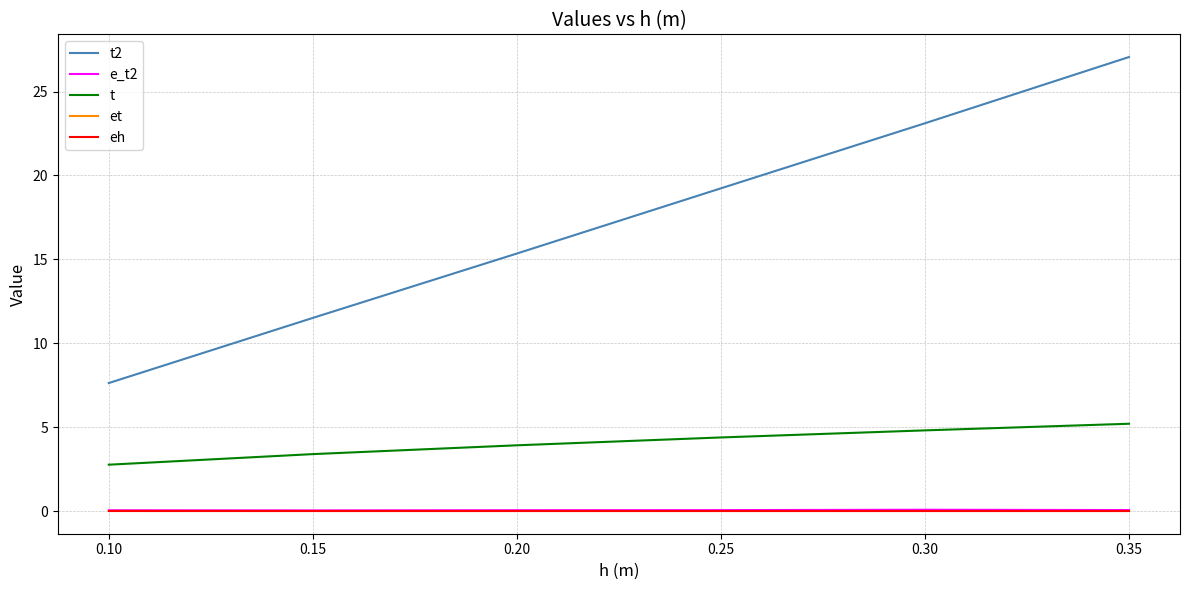

What is the lowest value of the t2 series?

7.6